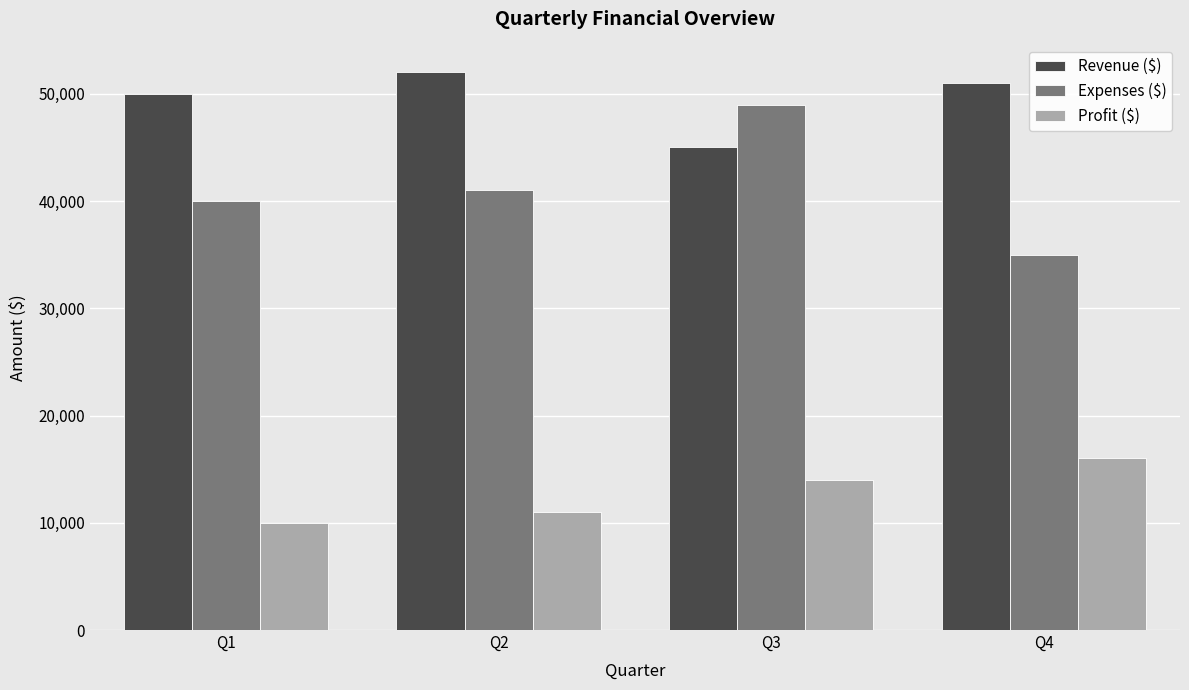

Which series has the largest range (max minus min)?

Expenses ($)